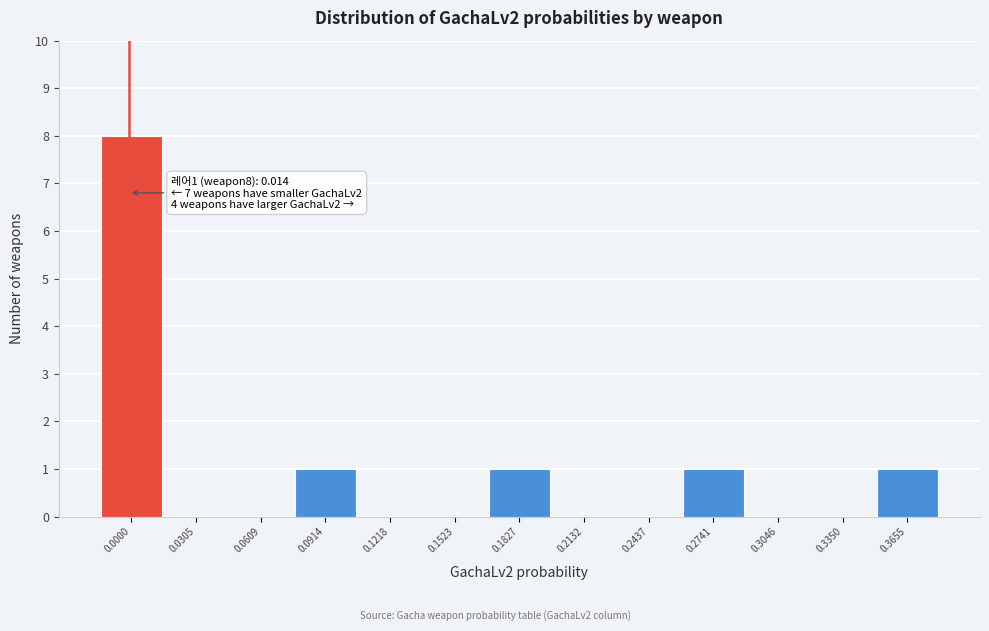

Reading left to right, extract all data points from this chart.

0.0000=8	0.0305=0	0.0609=0	0.0914=1	0.1218=0	0.1523=0	0.1827=1	0.2132=0	0.2437=0	0.2741=1	0.3046=0	0.3350=0	0.3655=1